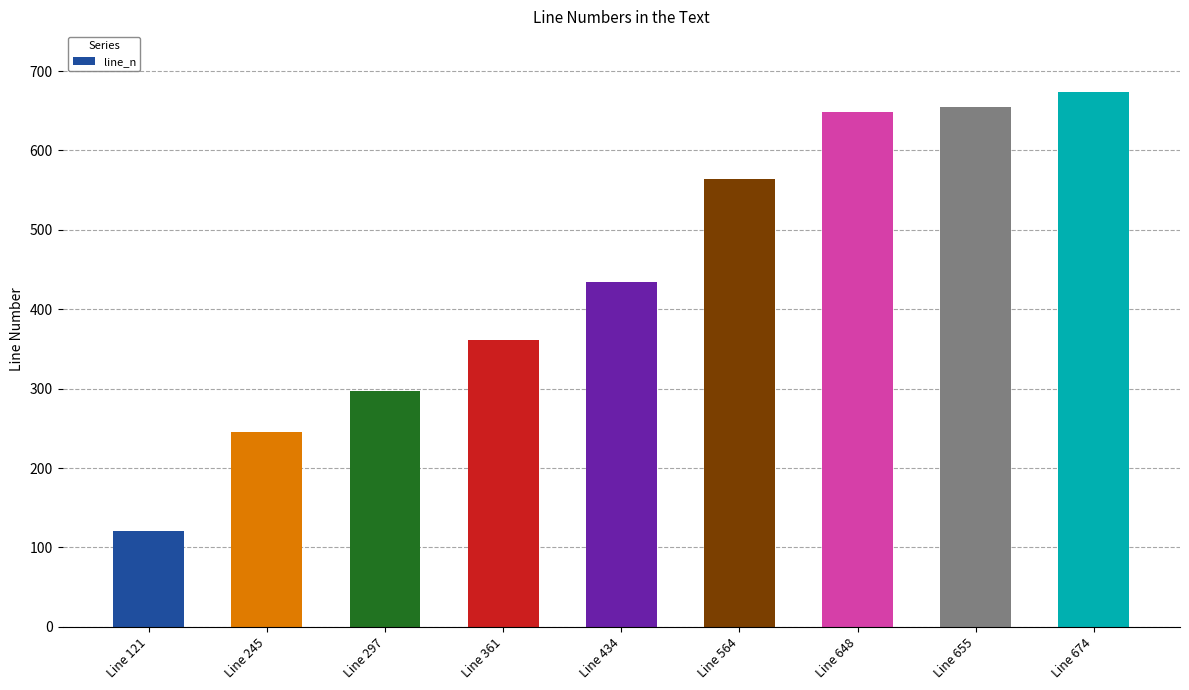

Reading left to right, list all the values displayed in this chart.

Line 121=121	Line 245=245	Line 297=297	Line 361=361	Line 434=434	Line 564=564	Line 648=648	Line 655=655	Line 674=674